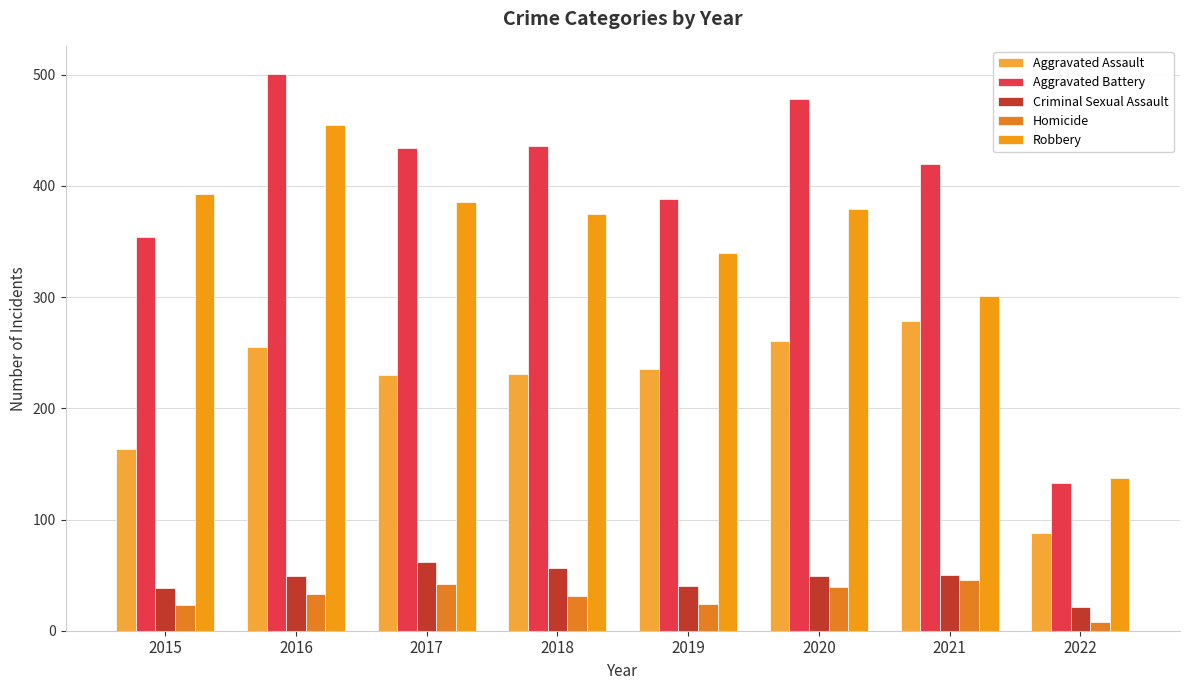

Reading left to right, transcribe all the data shown in this chart.

Aggravated Assault: 163	255	230	231	235	261	279	88
Aggravated Battery: 354	501	434	436	388	478	420	133
Criminal Sexual Assault: 38	49	62	56	40	49	50	21
Homicide: 23	33	42	31	24	39	46	8
Robbery: 393	455	386	375	340	379	301	137